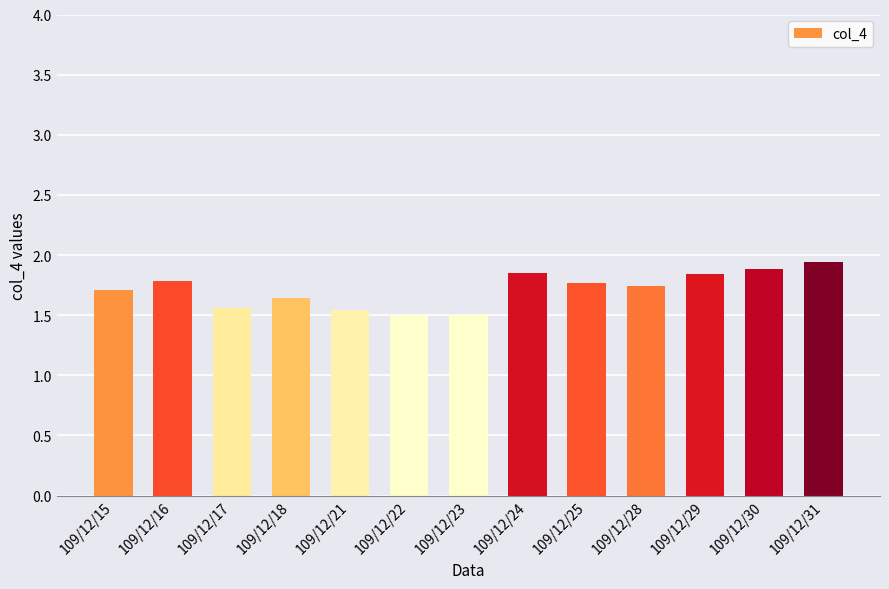

What is the sum of the values at 109/12/15 and 109/12/22?

3.2